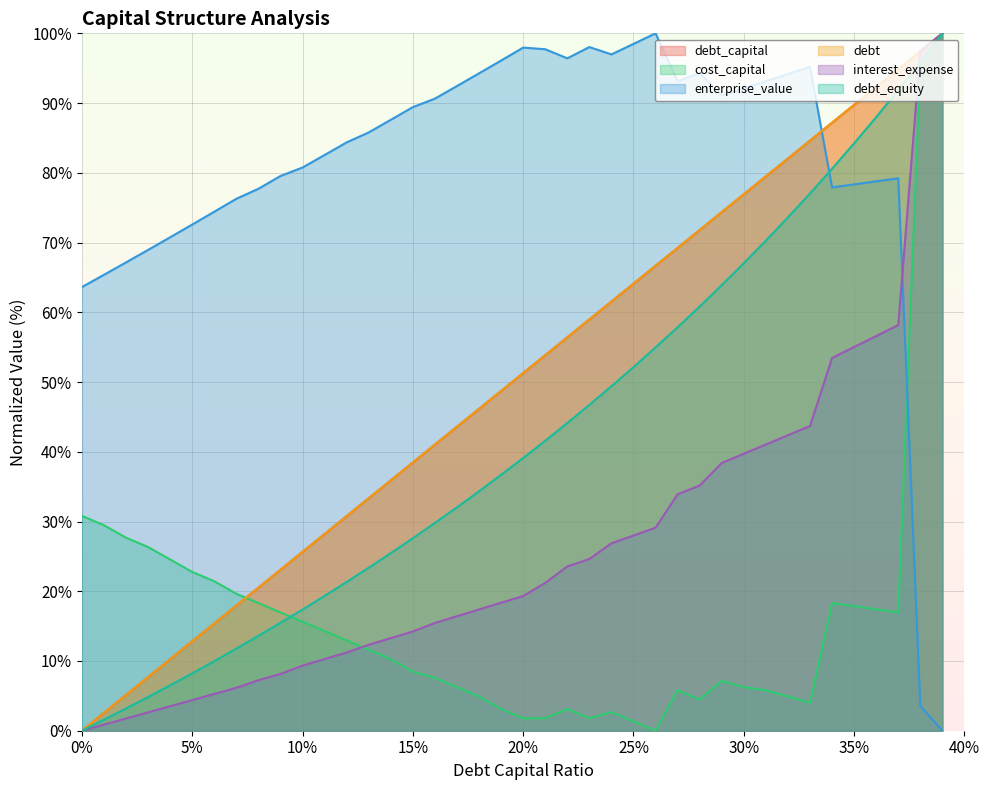

How many data points in debt_equity are above 39?

20